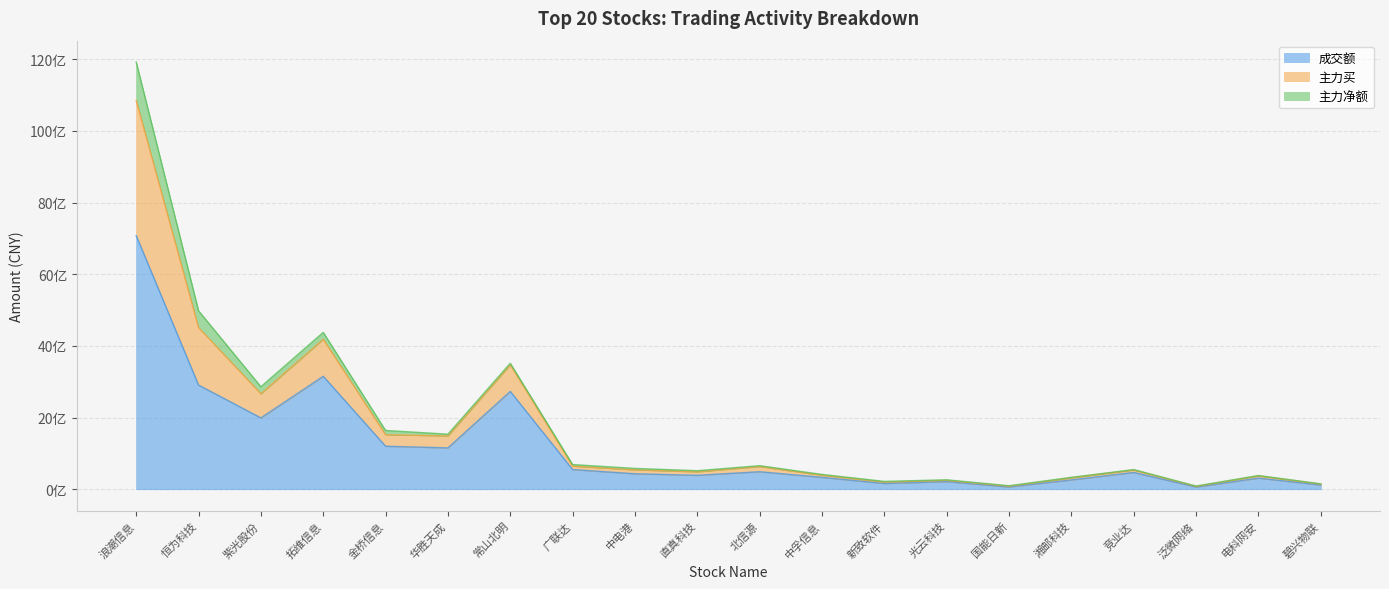

How many data points in 成交额 are less than 469619117?

10